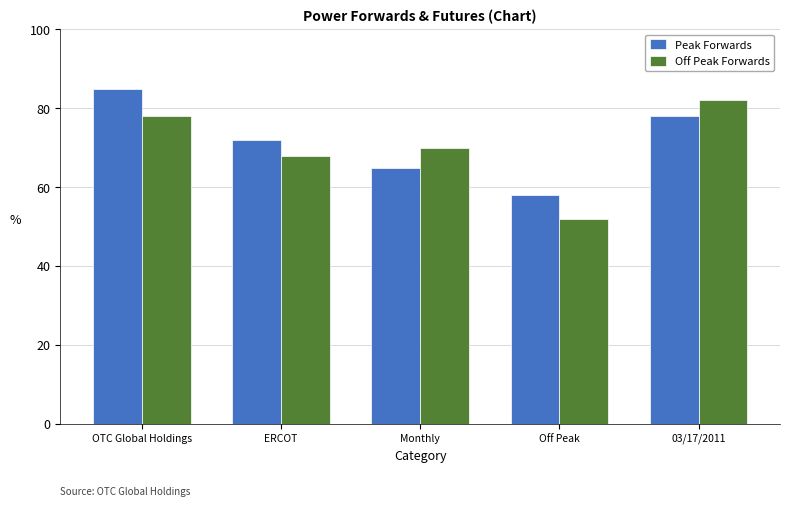

At which label does Peak Forwards reach its minimum?

Off Peak